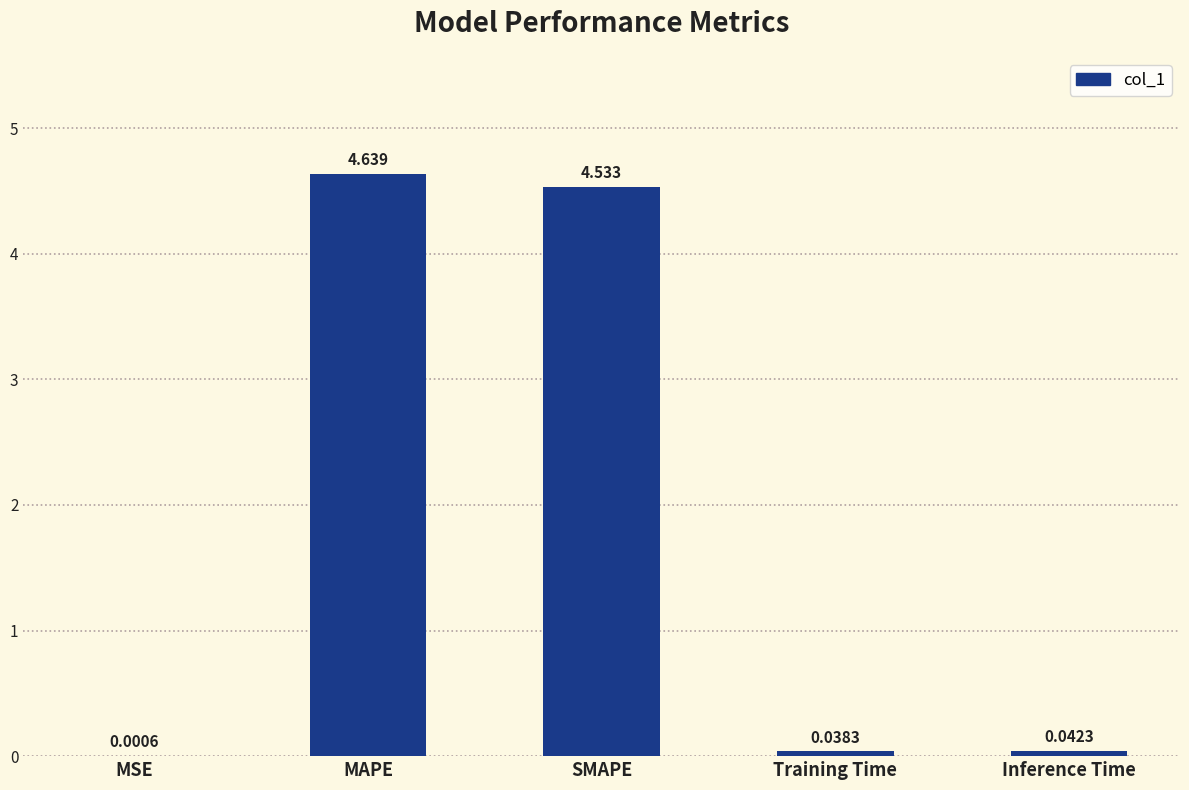

Which label corresponds to the largest value in the chart?

MAPE